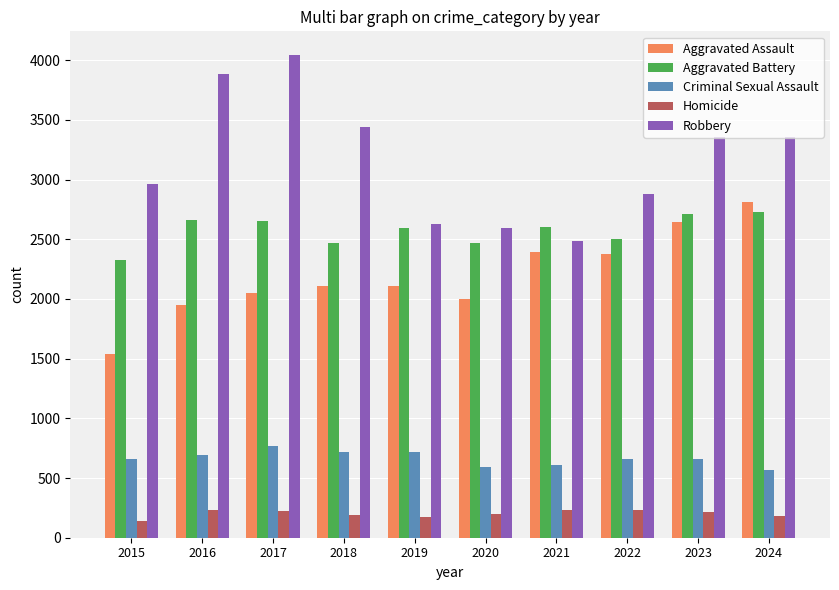

At which label does Robbery first exceed 3356?

2016